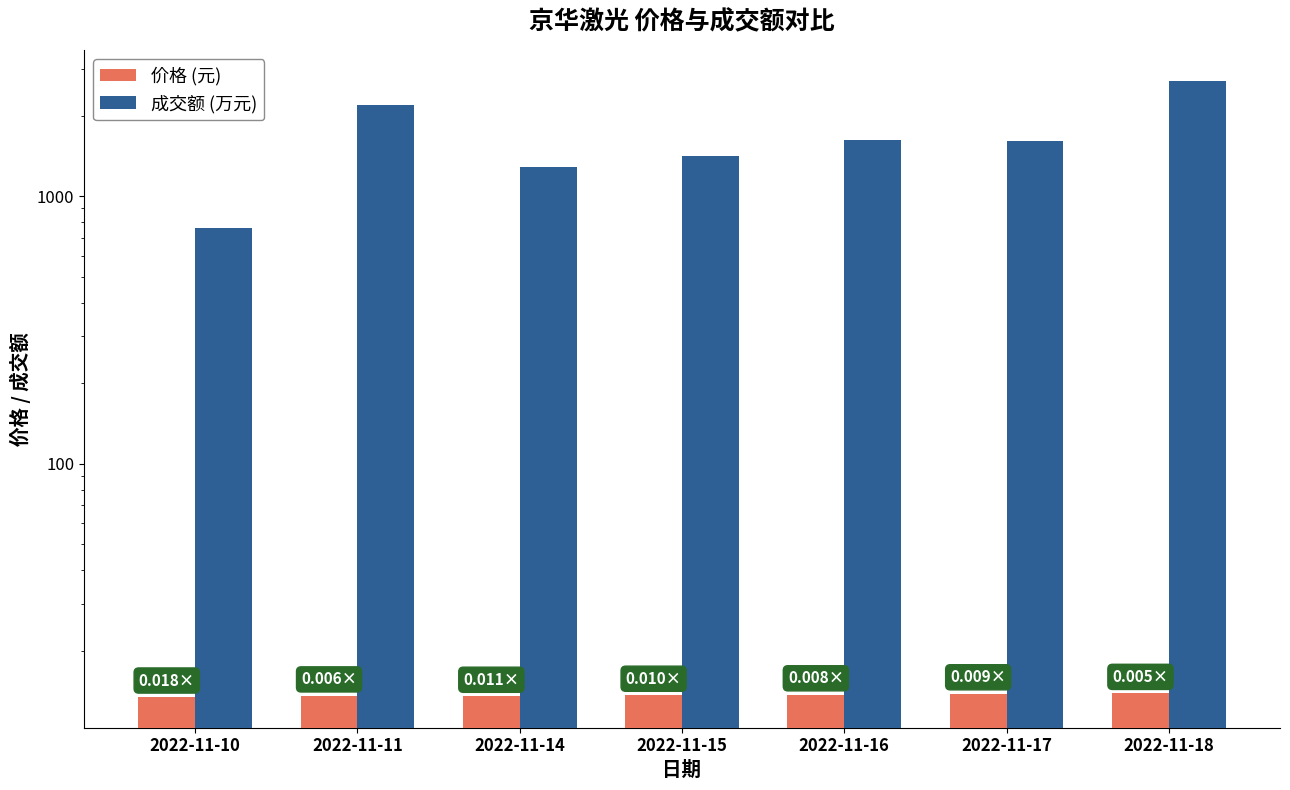

How many bars are there in total?

14